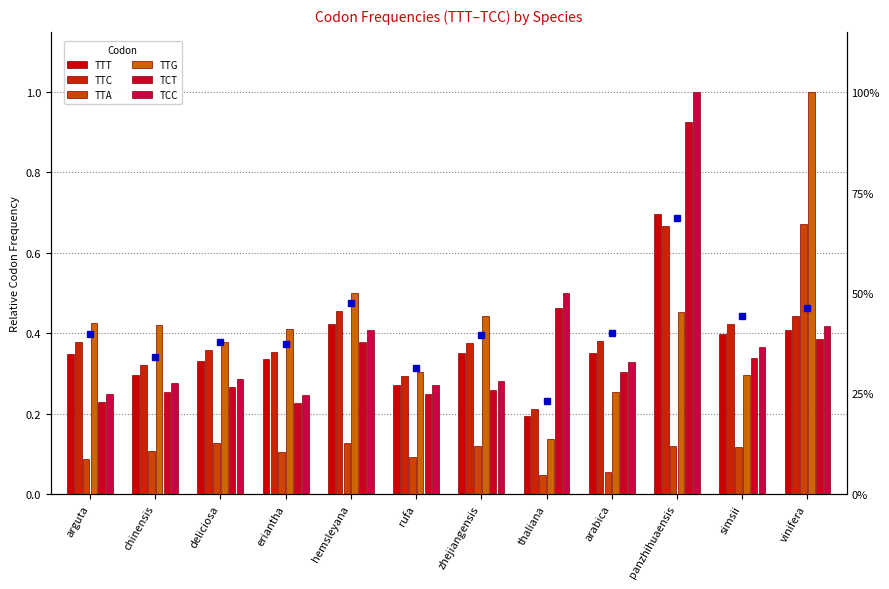

What is the difference between the maximum and minimum values in the TTA series?

0.6